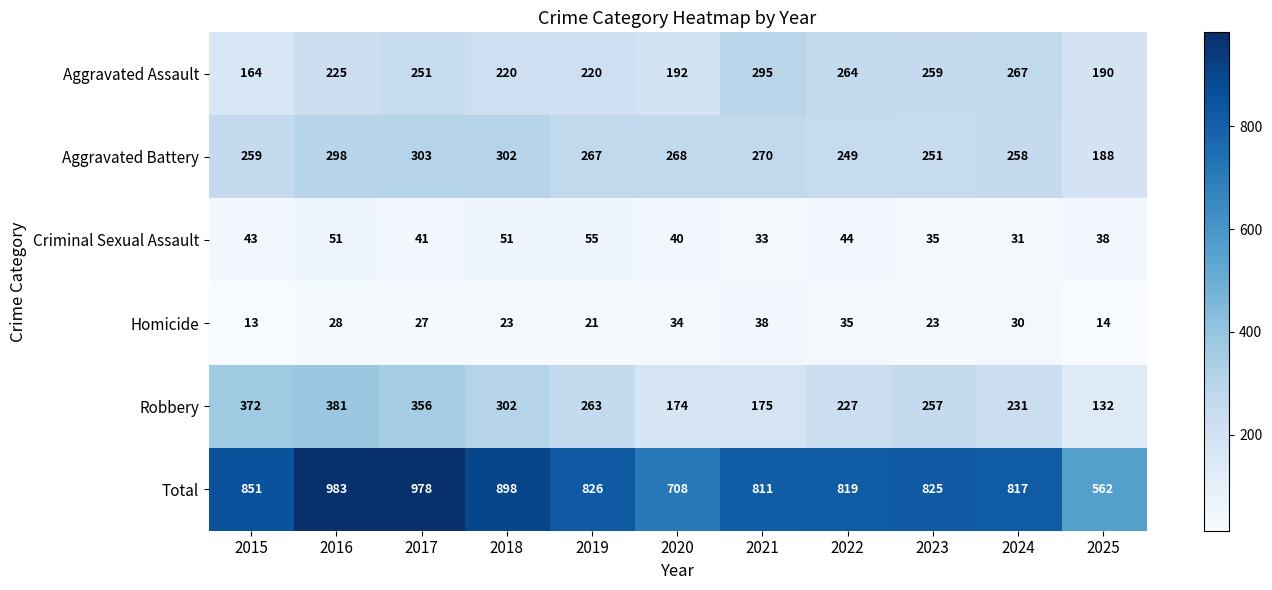

At how many categories does at least one series exceed 548?

11